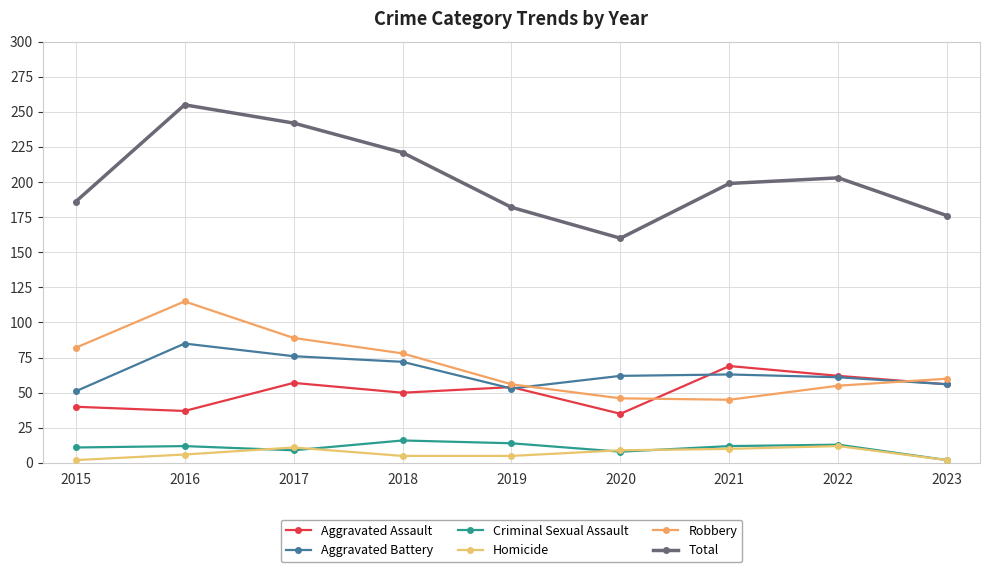

The value of Criminal Sexual Assault at 2015 is 4. True or false?

False